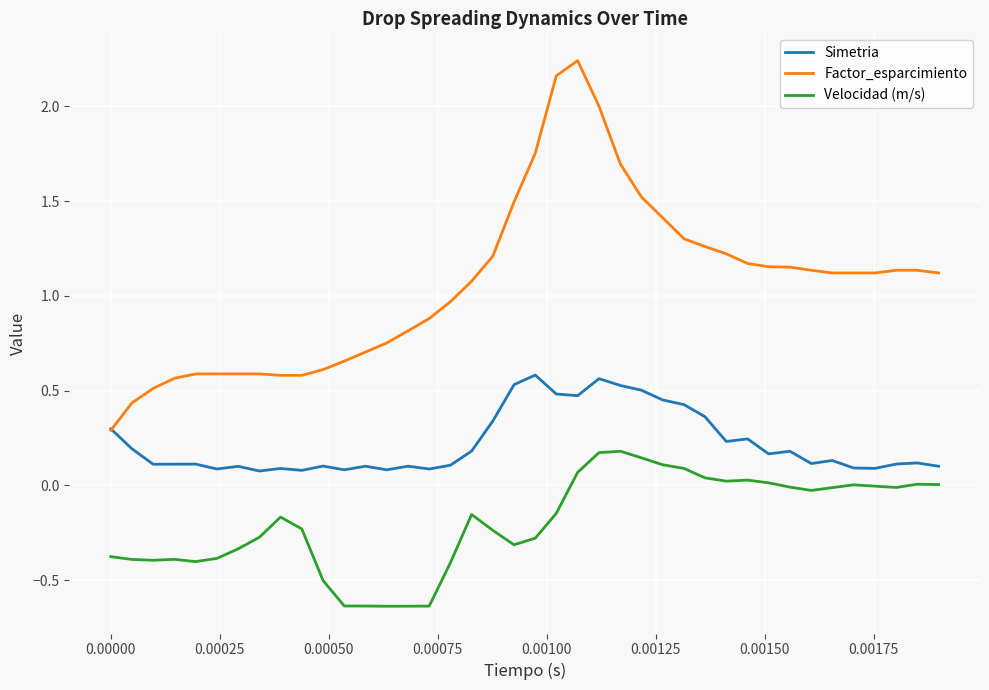

What are all the series names shown in the legend?

Simetria, Factor_esparcimiento, Velocidad (m/s)